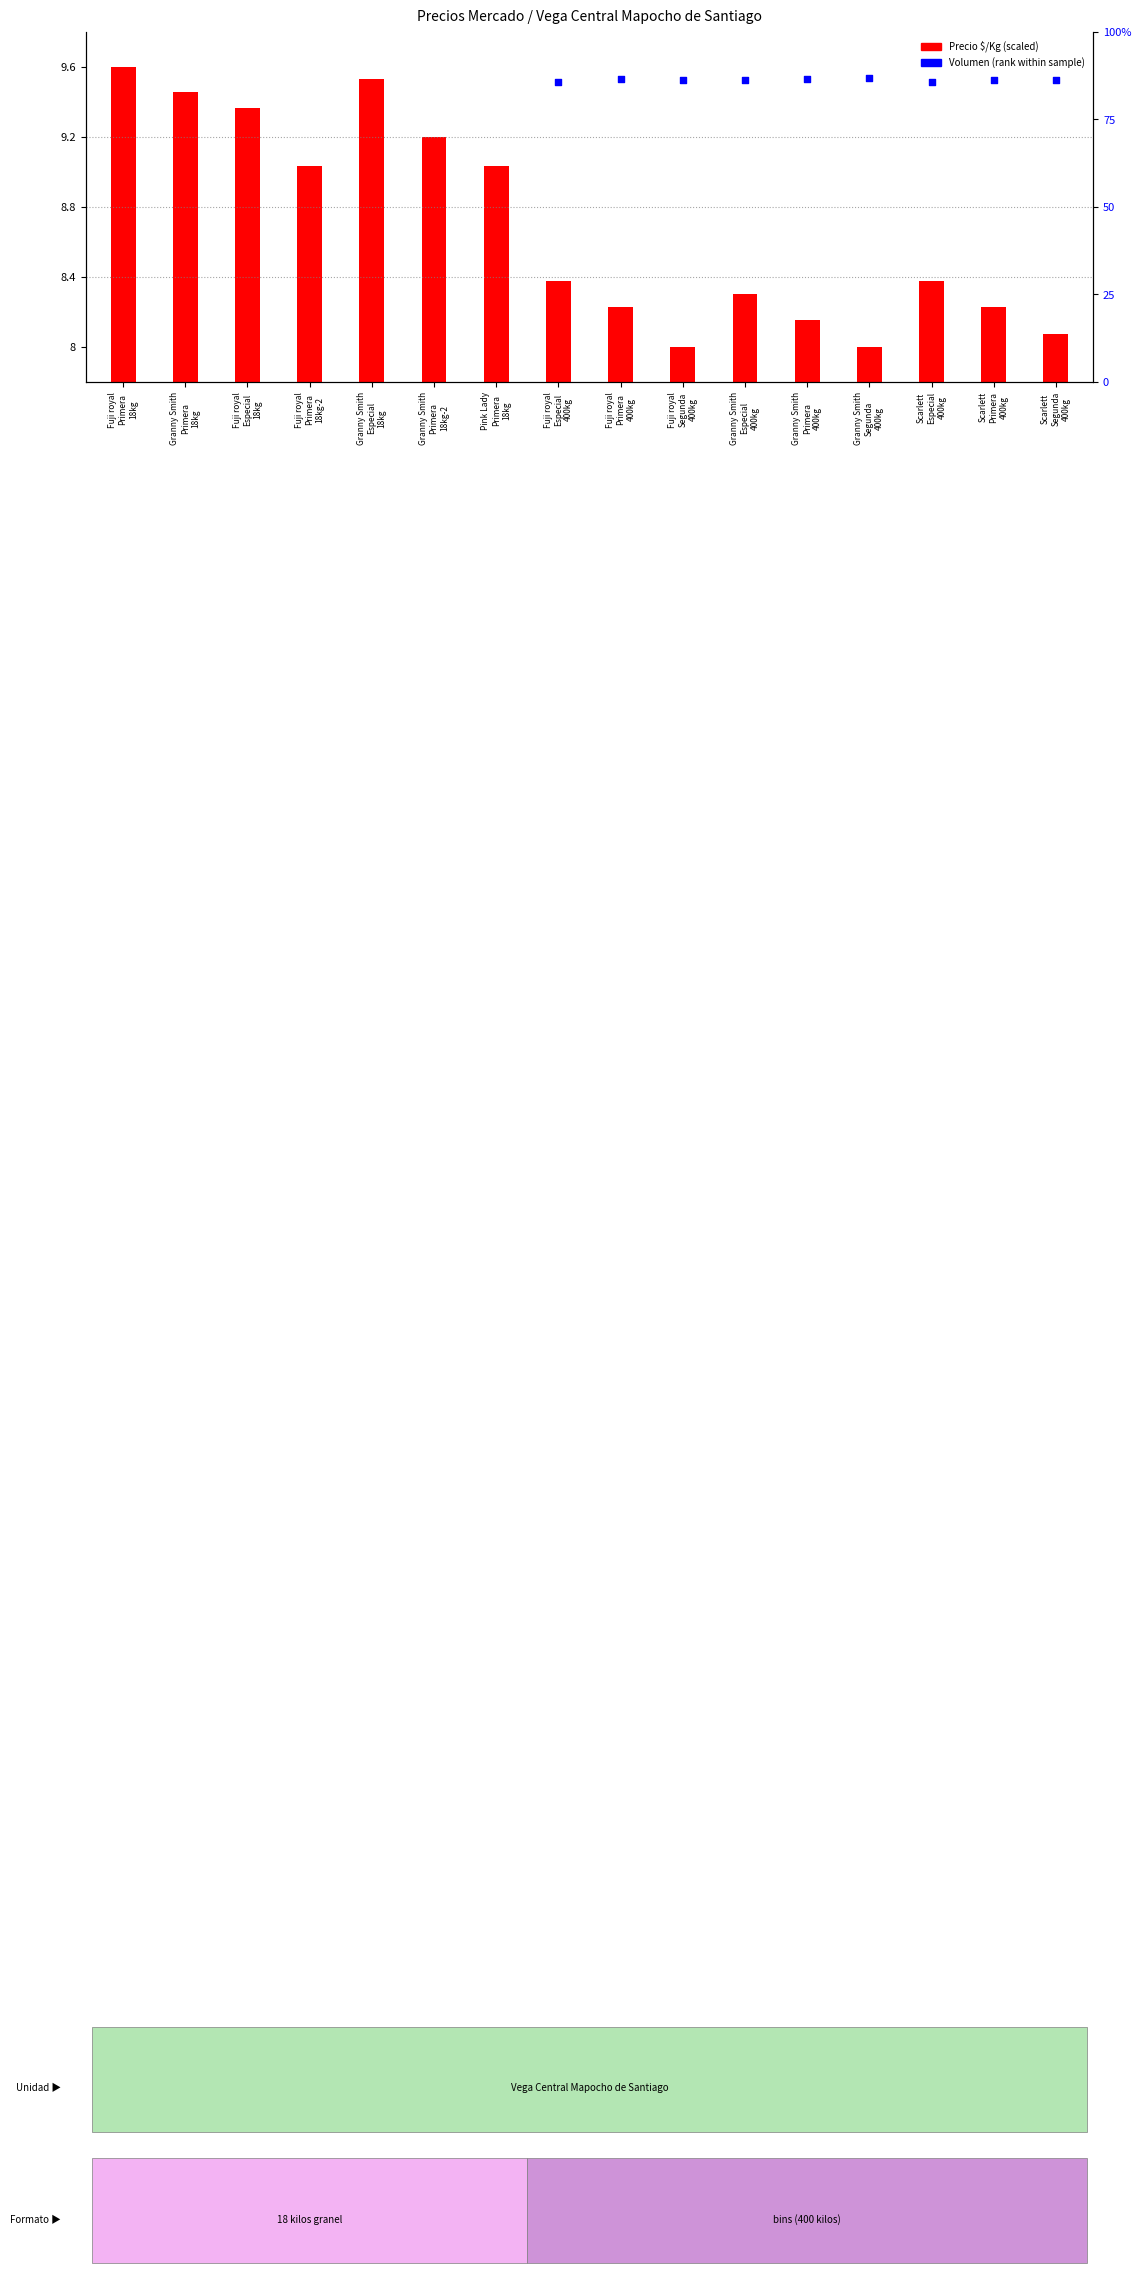

Which series has the largest total across all categories?

Volumen (rank)